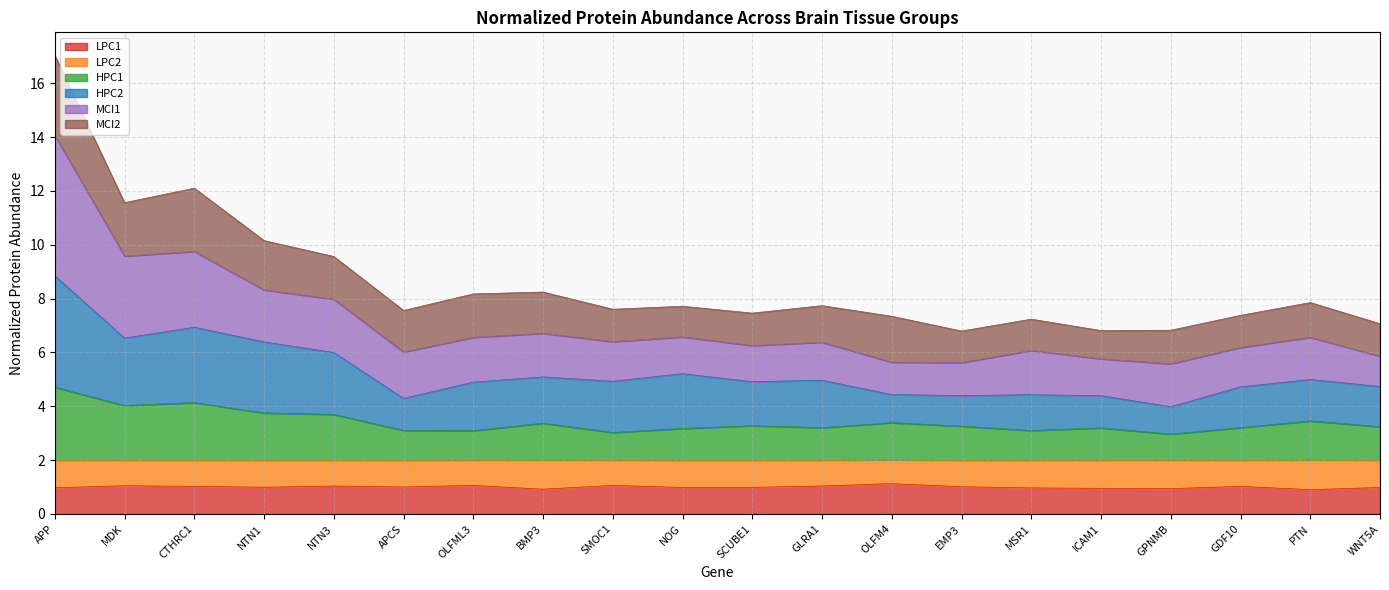

What is the highest value of the LPC1 series?

1.1